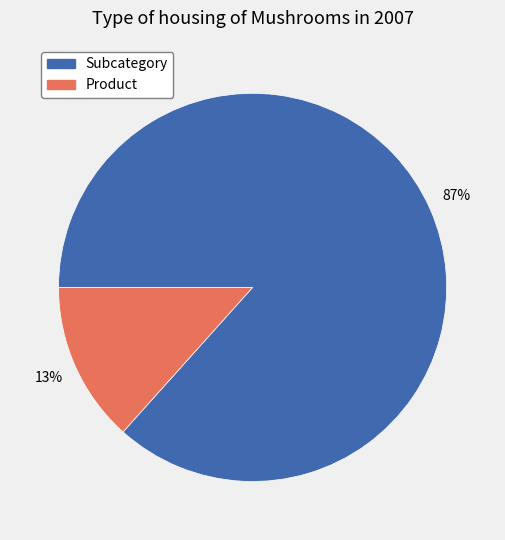

What is the smallest slice in the pie chart?

Product